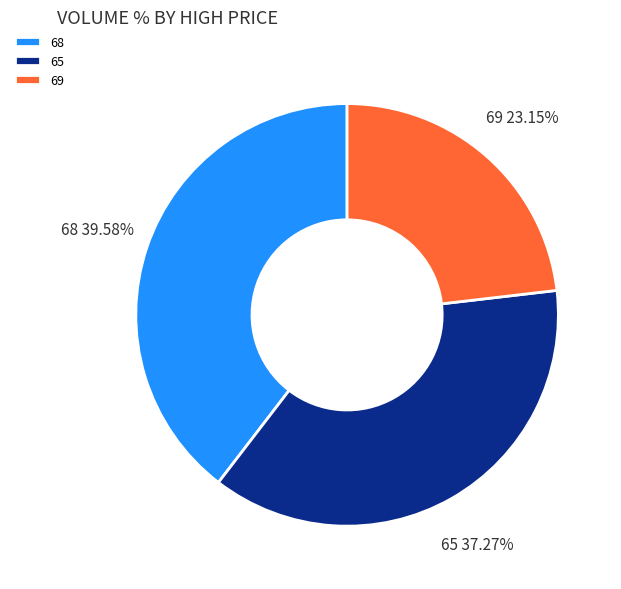

Does 65 represent more than half of the total?

No